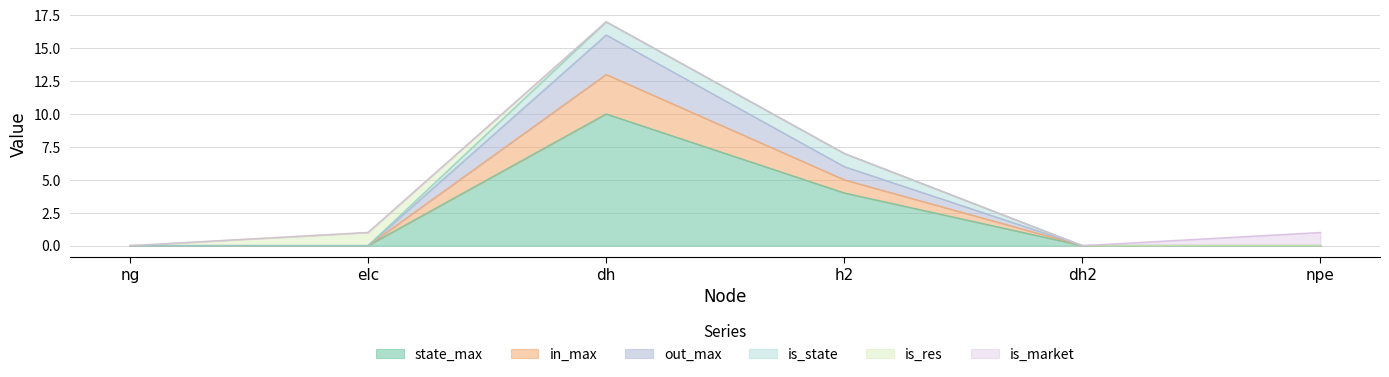

How many categories are shown in the chart?

6